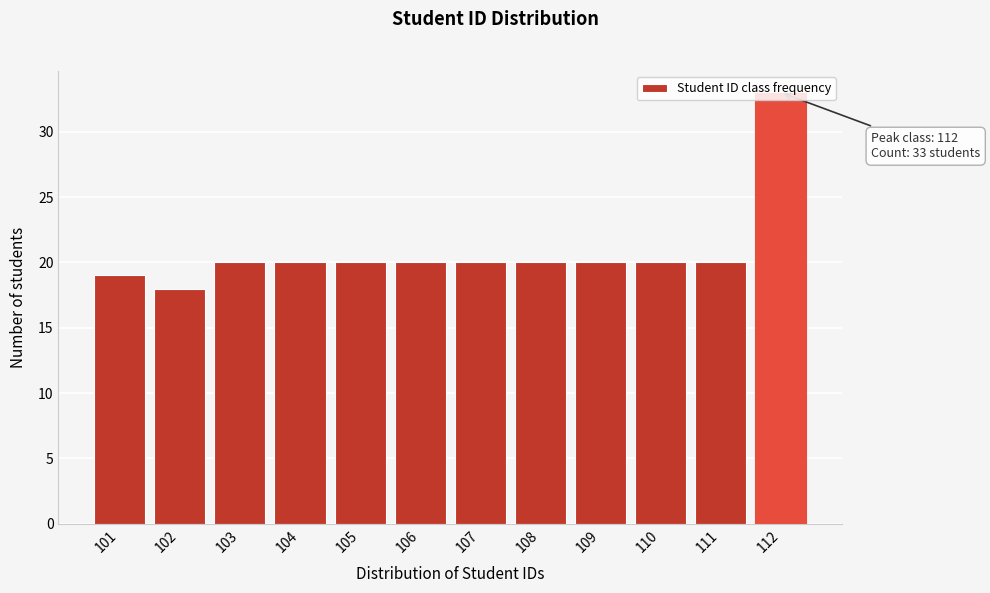

What is the value of the 5th bar from the left?

20